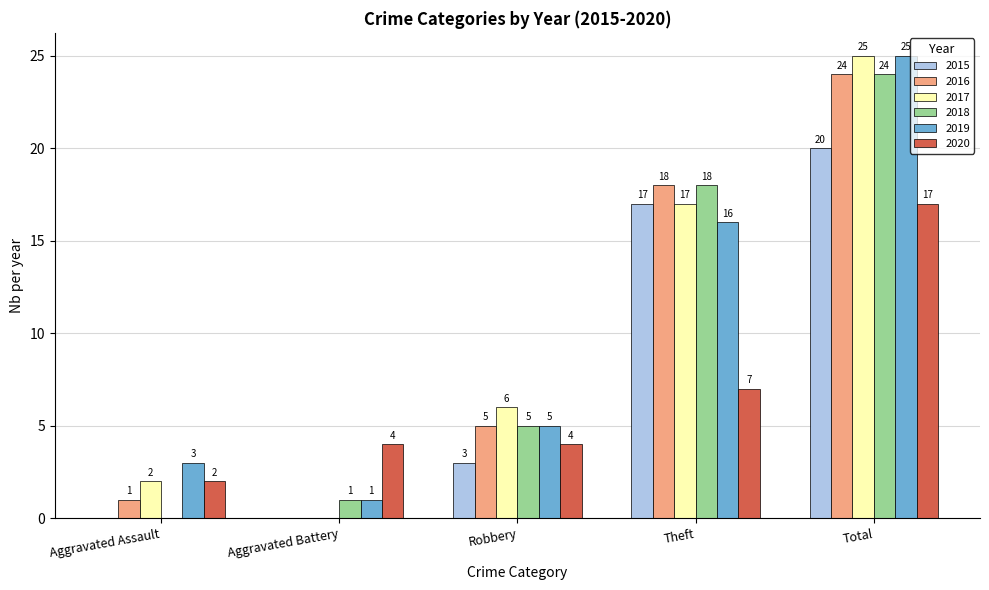

Which series has the widest spread of values?

2017